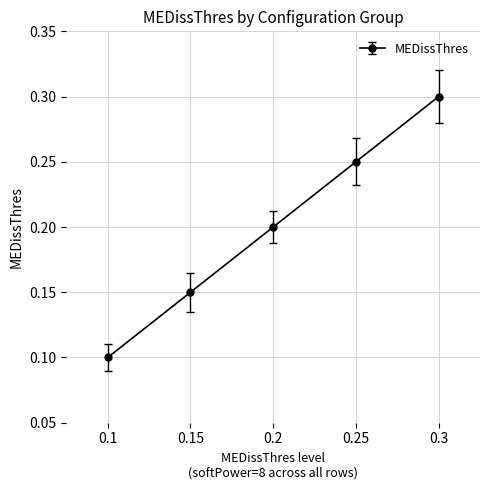

Rank the categories by value from highest to lowest.

0.3, 0.25, 0.2, 0.15, 0.1